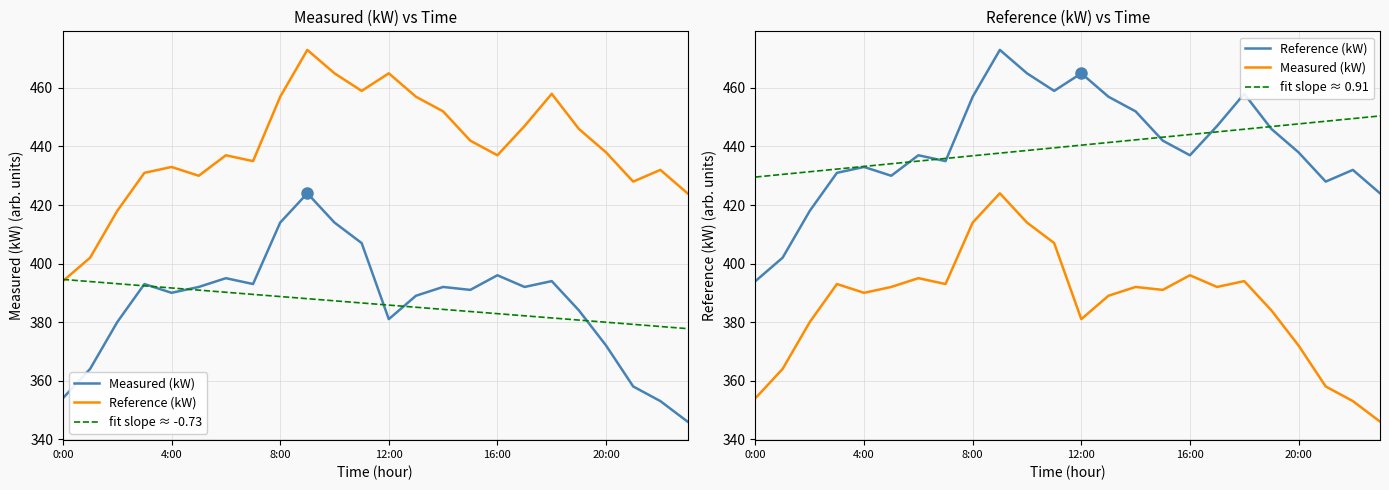

Does the chart have visible grid lines?

Yes